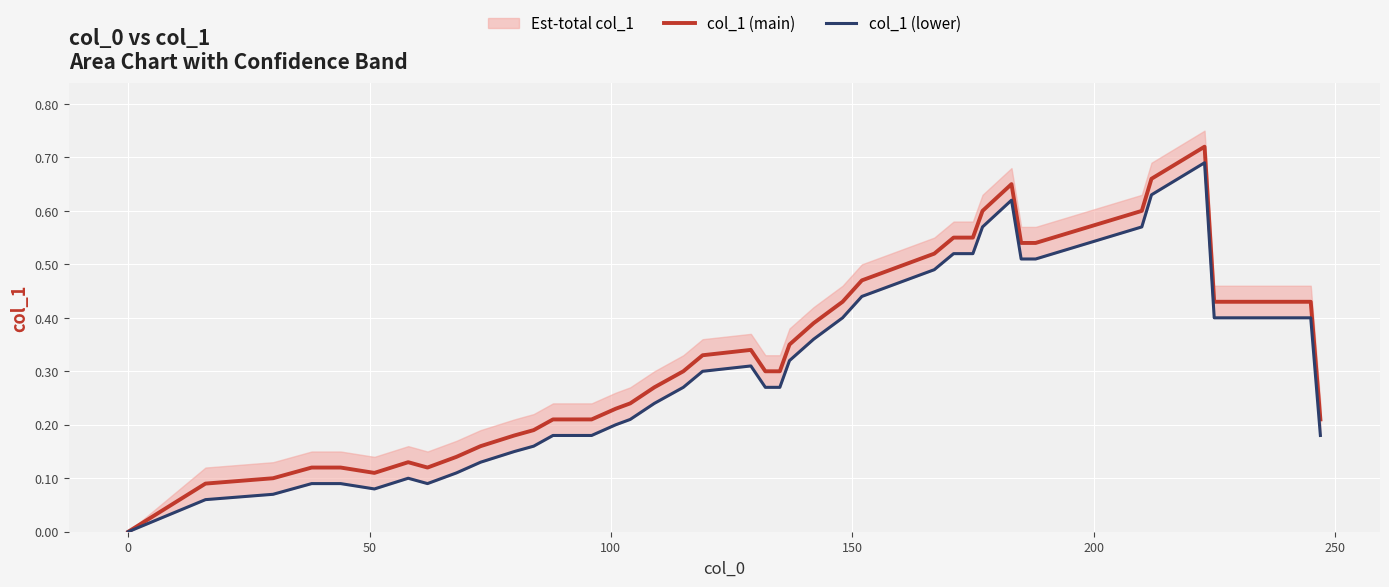

Which series has the largest range (max minus min)?

col_1 (main)